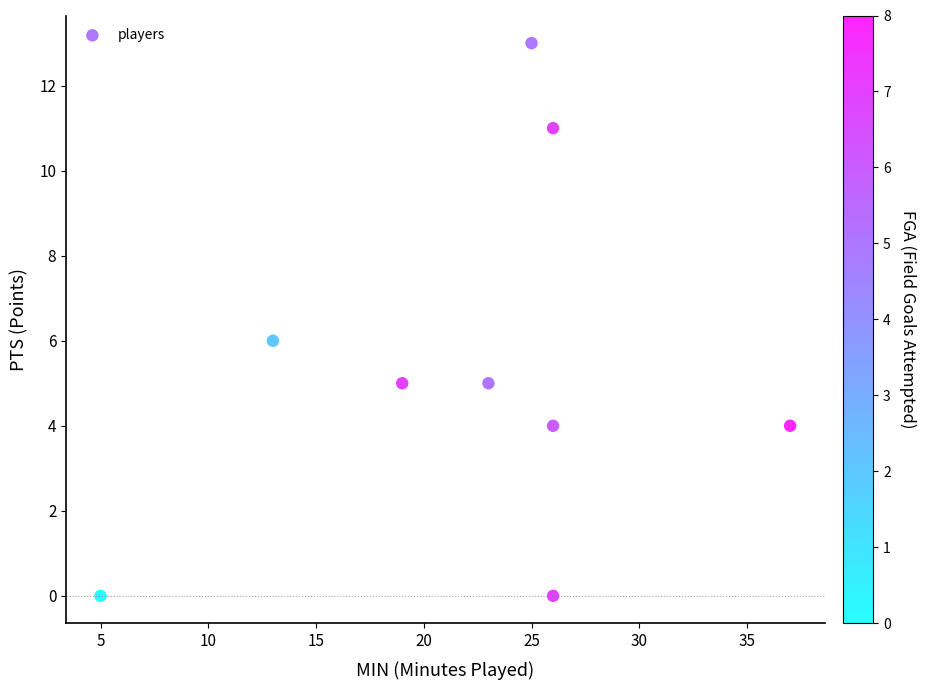

What is the average X value?

22